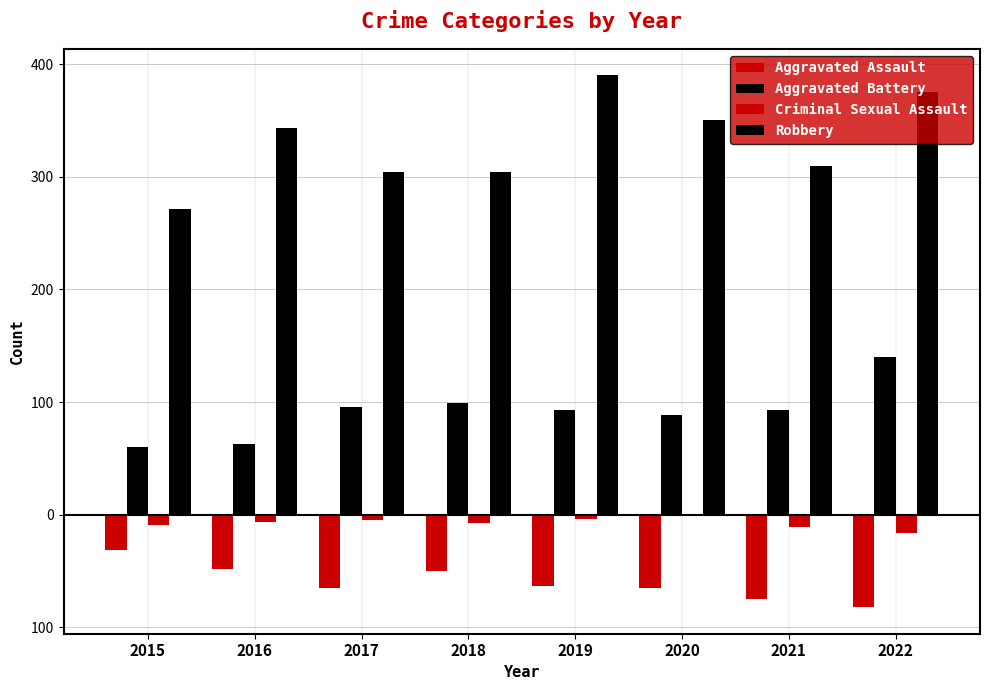

The value of Aggravated Assault at 2015 is -47. True or false?

False